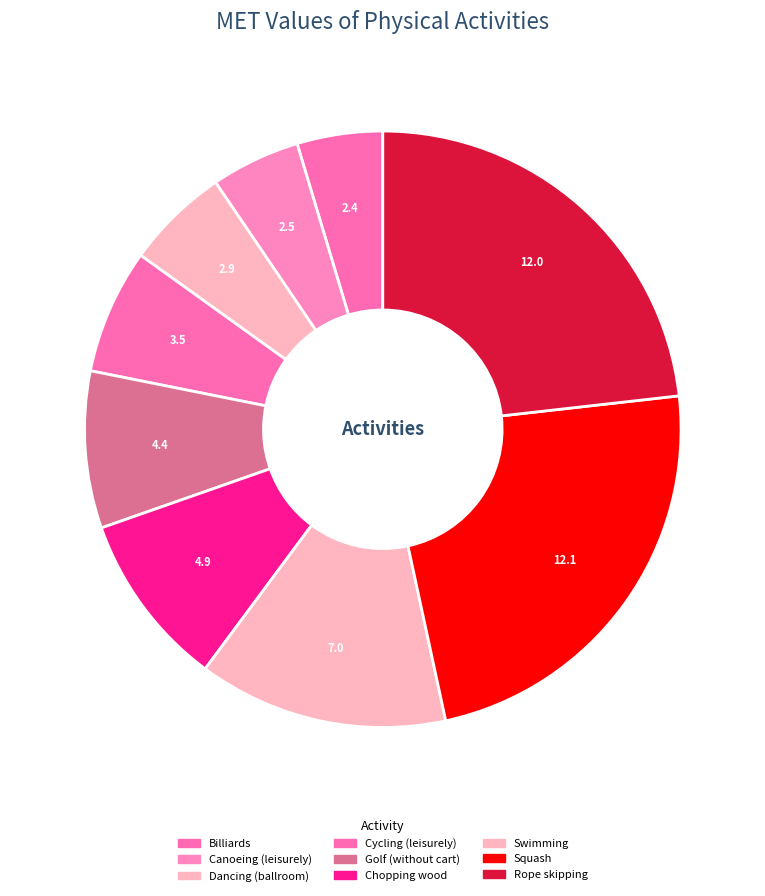

Which has a higher value, Golf (without cart) or Squash?

Squash